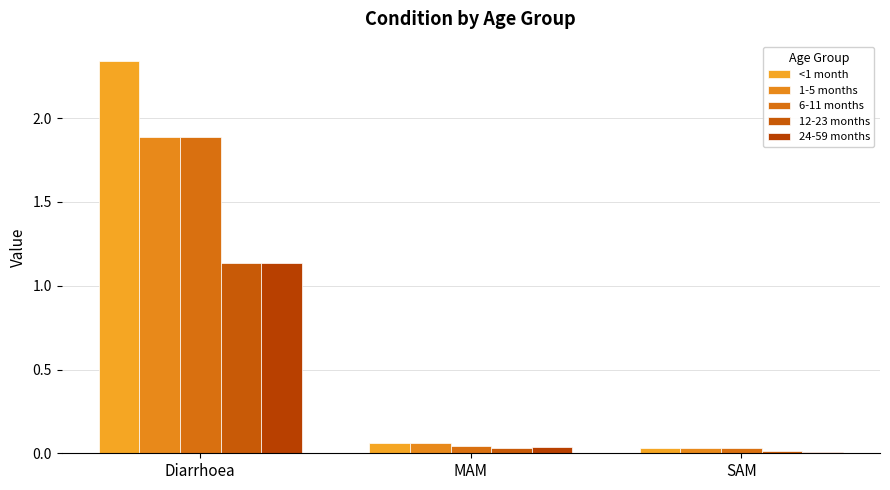

What is the total value across all series at MAM?

0.2